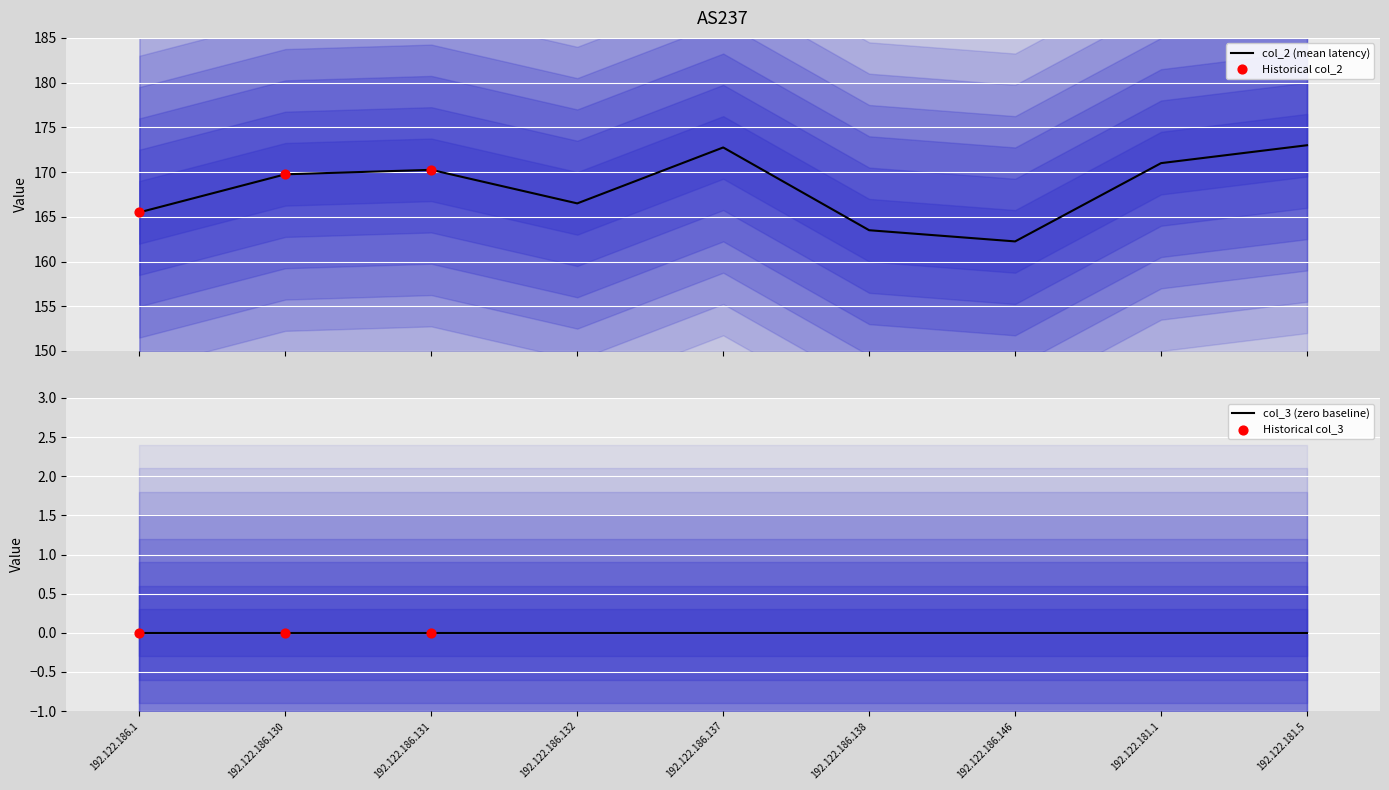

What is the change in value from 192.122.186.1 to 192.122.186.132?

+1.0